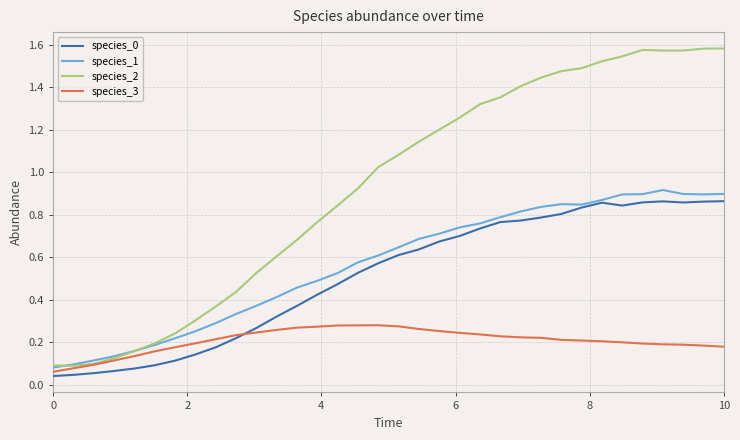

True or false: species_2 and species_0 cross at least once.

False